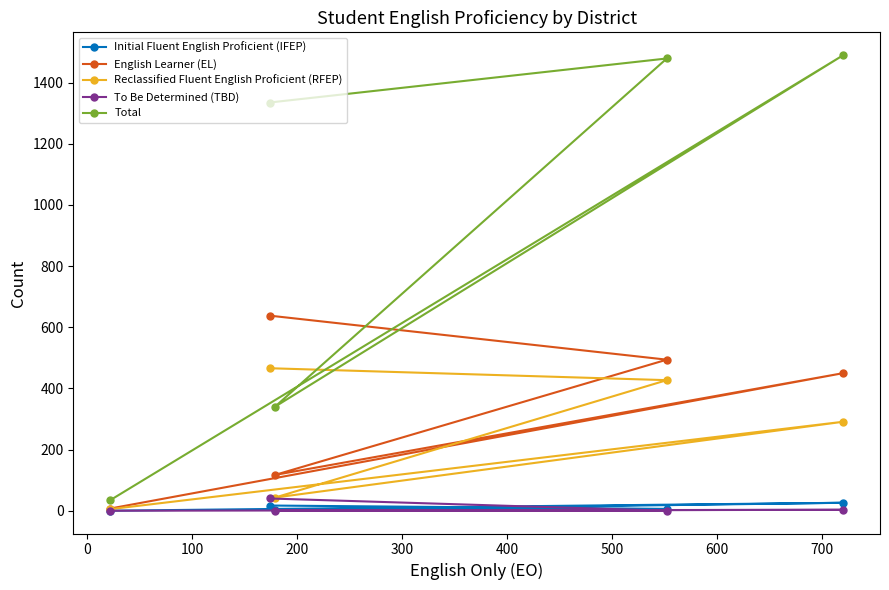

In Initial Fluent English Proficient (IFEP), how many points are higher than both neighbors (excluding endpoints)?

1